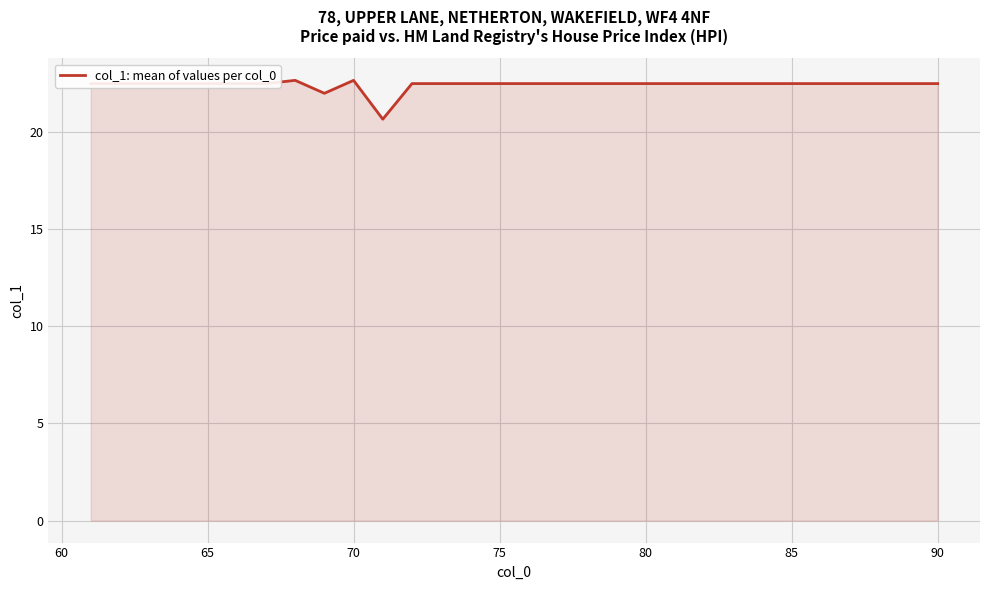

How many lines are shown in the chart?

1